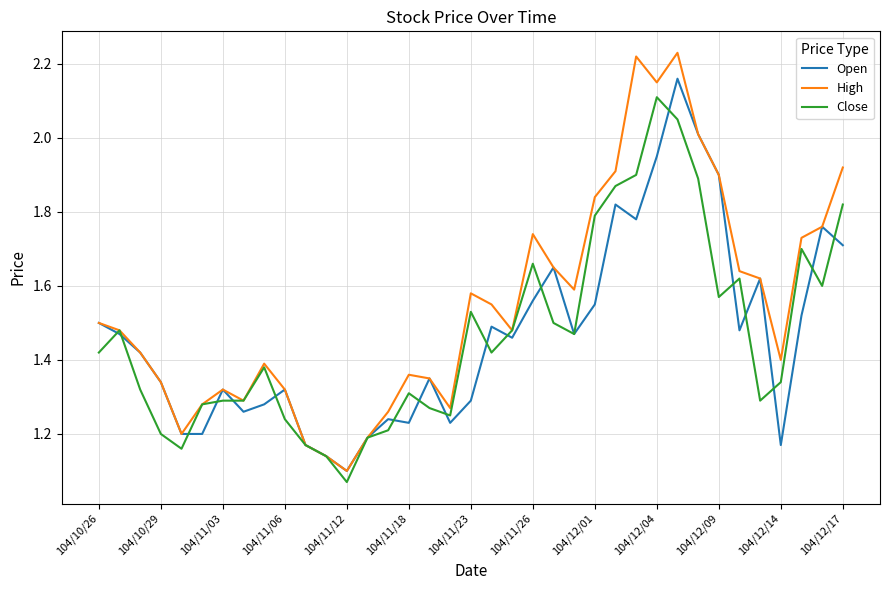

Does the chart display data point markers on the line(s)?

No